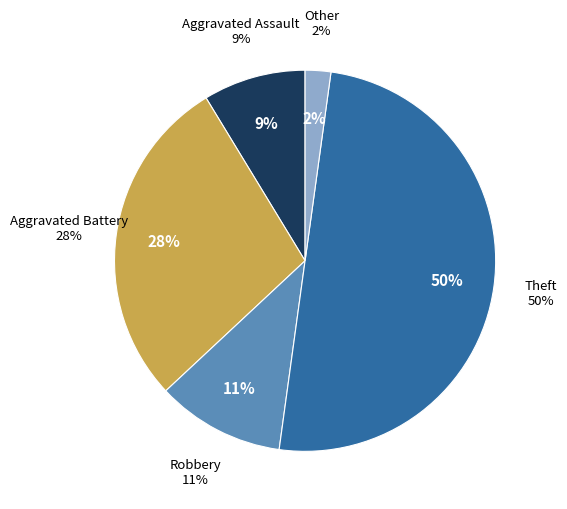

What percentage is the Other slice, to the nearest percent?

2%